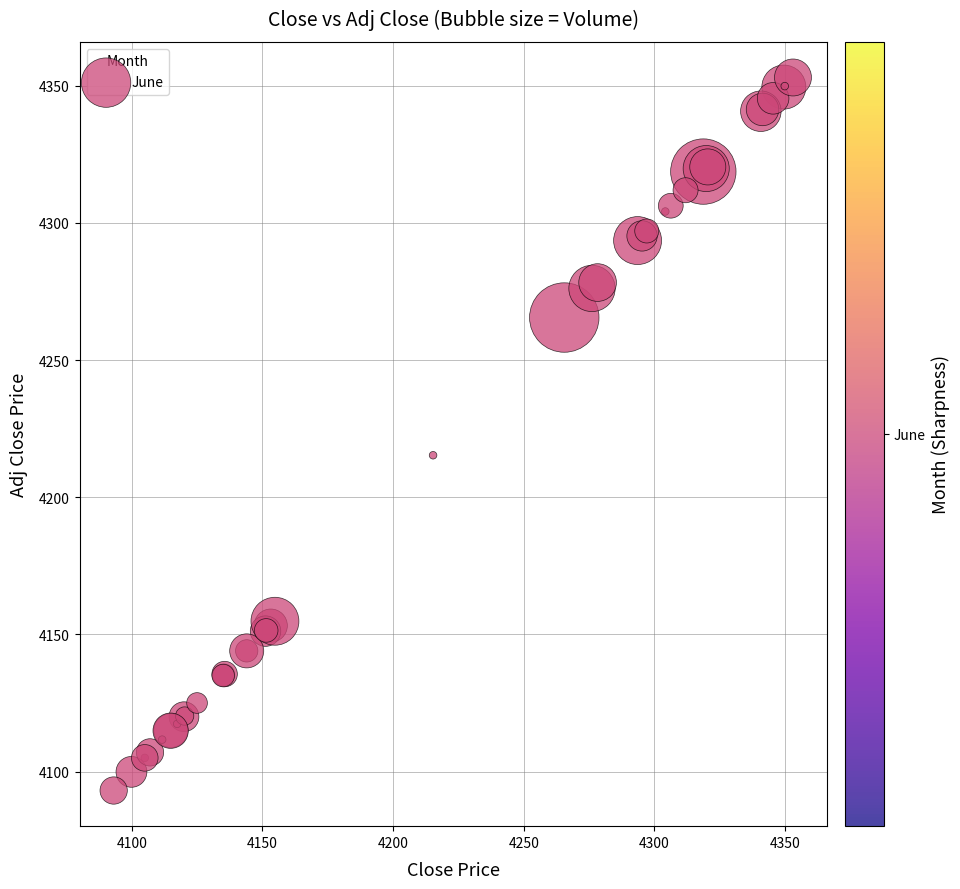

What Y value in the scatter plot is closest to 4223?

4215.3